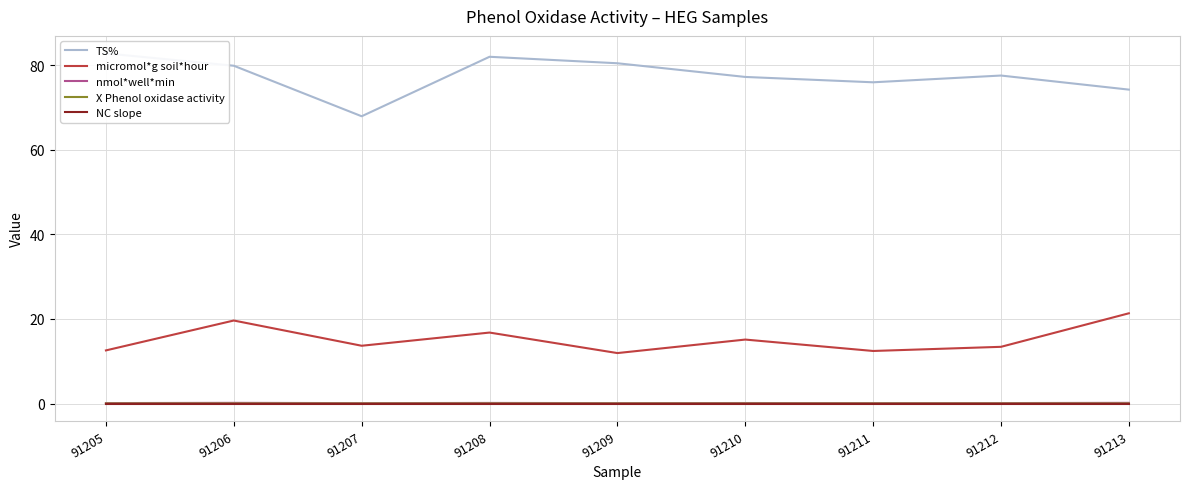

Between 91210 and 91211, which is larger?

91210